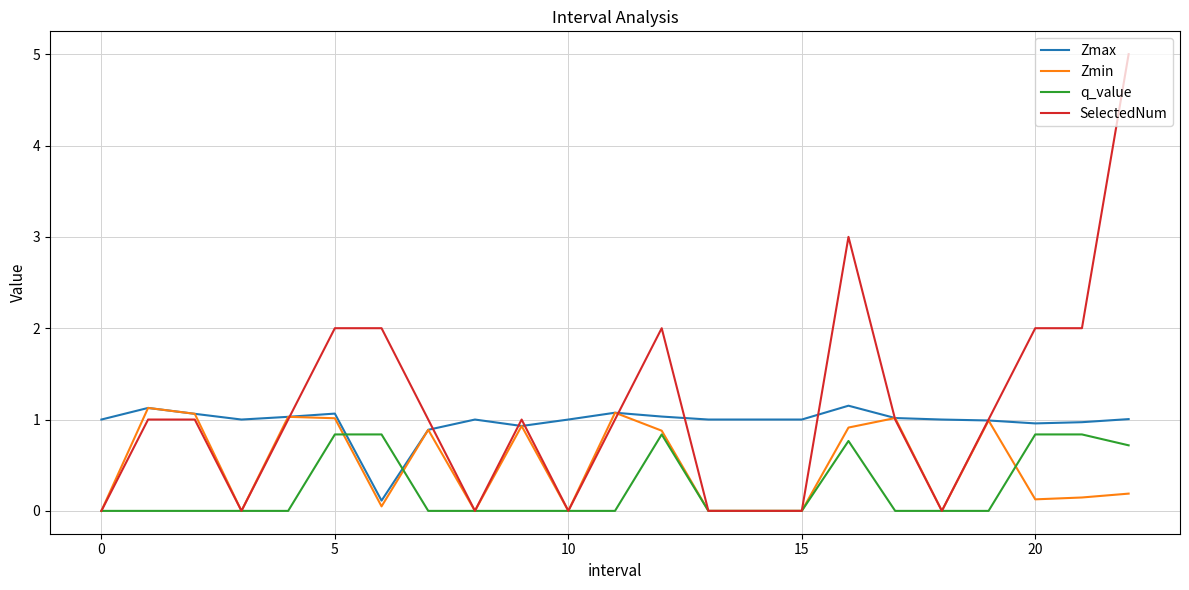

Which series has the widest spread of values?

SelectedNum